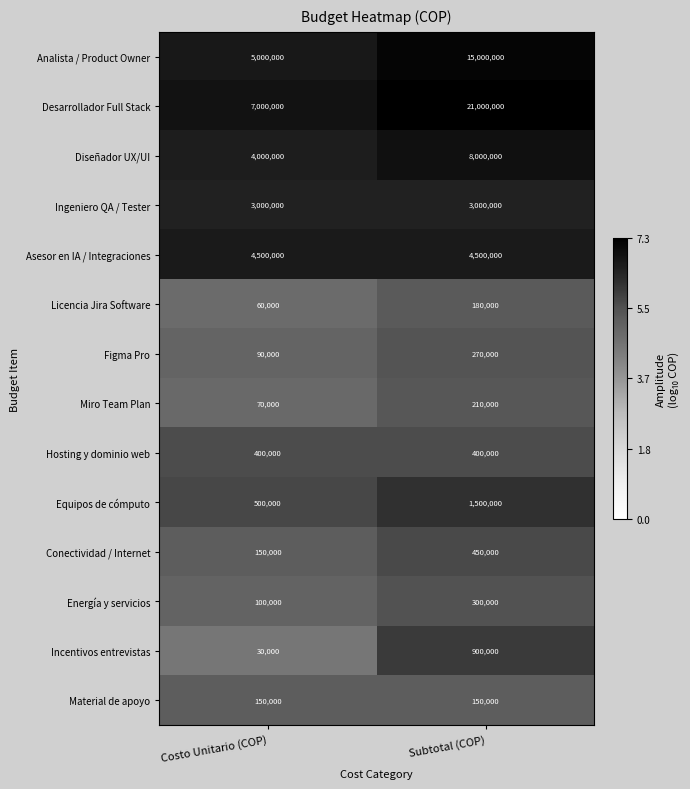

Reading left to right, extract all data points from this chart.

Analista / Product Owner: 5000000	15000000
Desarrollador Full Stack: 7000000	21000000
Diseñador UX/UI: 4000000	8000000
Ingeniero QA / Tester: 3000000	3000000
Asesor en IA / Integraciones: 4500000	4500000
Licencia Jira Software: 60000	180000
Figma Pro: 90000	270000
Miro Team Plan: 70000	210000
Hosting y dominio web: 400000	400000
Equipos de cómputo: 500000	1500000
Conectividad / Internet: 150000	450000
Energía y servicios: 100000	300000
Incentivos entrevistas: 30000	900000
Material de apoyo: 150000	150000